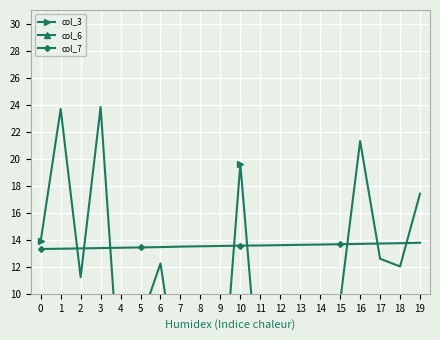

True or false: col_6 has more than 2 points higher than both neighbors.

False